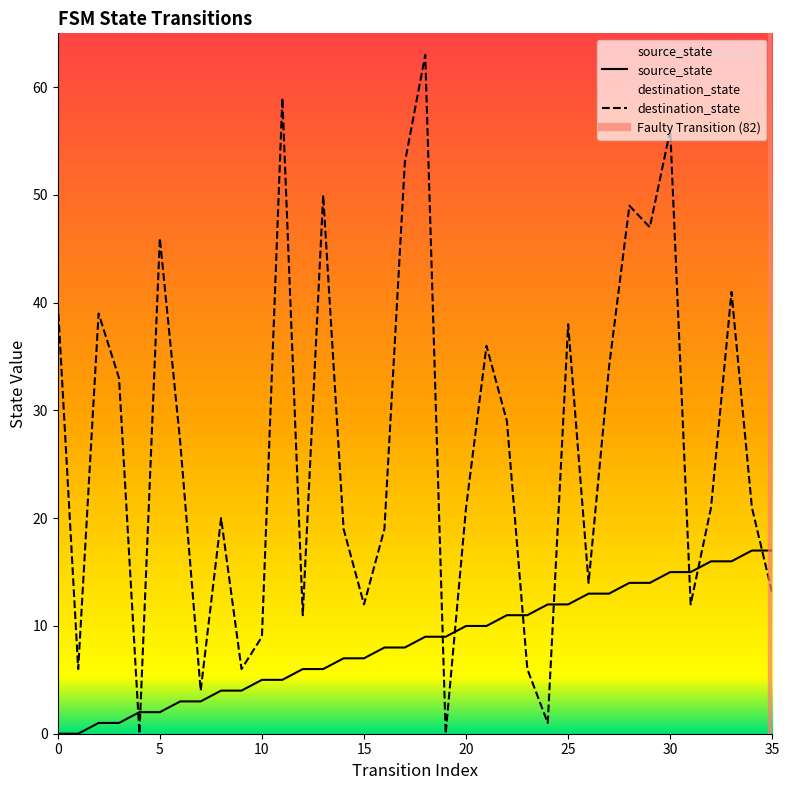

Reading left to right, list all the values displayed in this chart.

source_state: 0	0	1	1	2	2	3	3	4	4	5	5	6	6	7	7	8	8	9	9	10	10	11	11	12	12	13	13	14	14	15	15	16	16	17	17
destination_state: 40	6	39	33	0	46	27	4	20	6	9	59	11	50	19	12	19	53	63	0	21	36	29	6	1	38	14	34	49	47	56	12	21	41	21	13